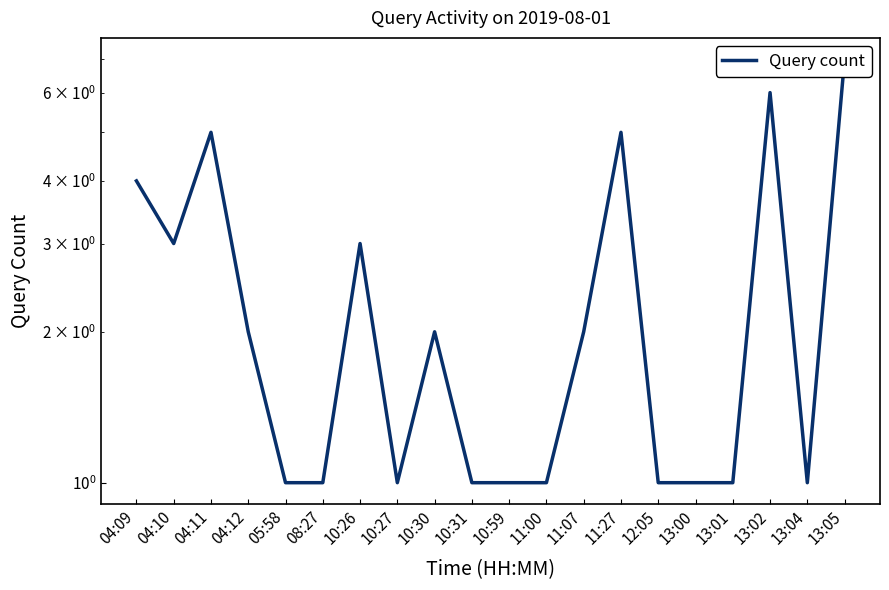

What is the maximum value shown in the chart?

7